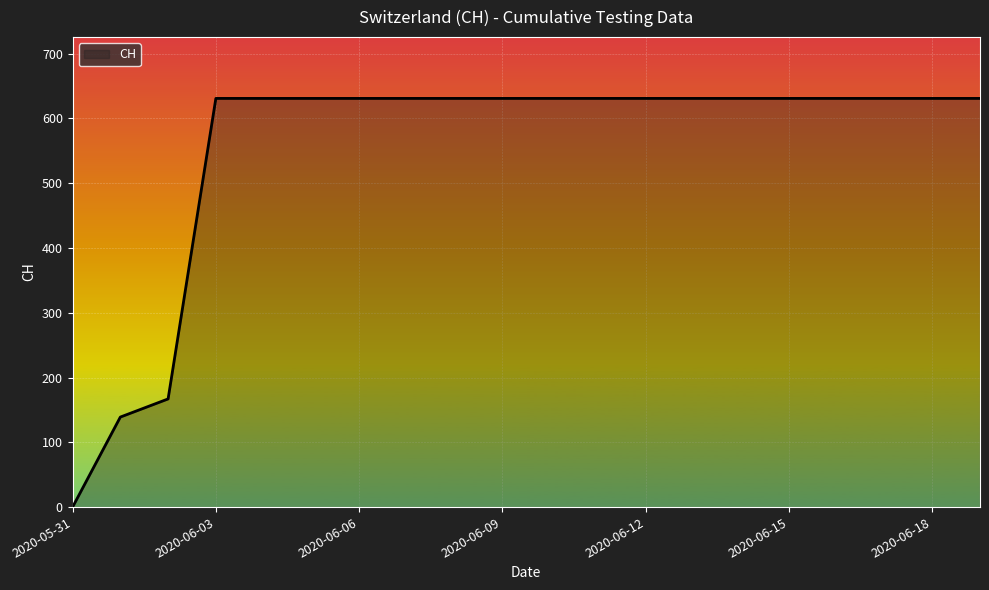

What is the greatest value displayed?

631